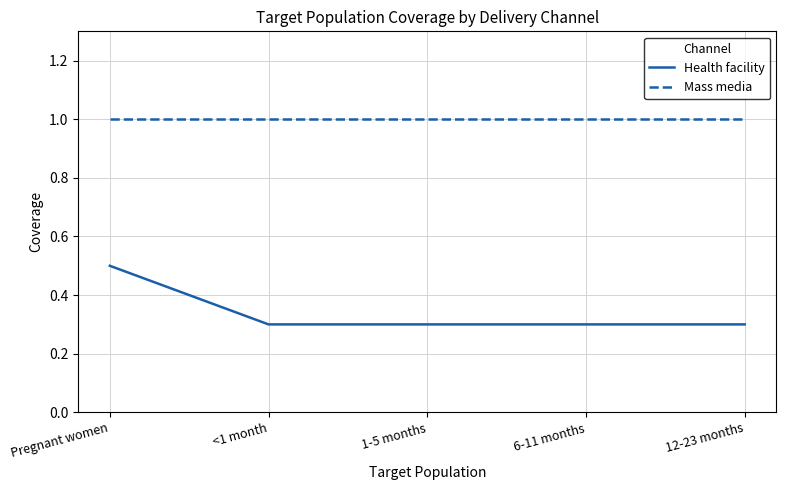

What is the minimum value shown in the chart?

0.3